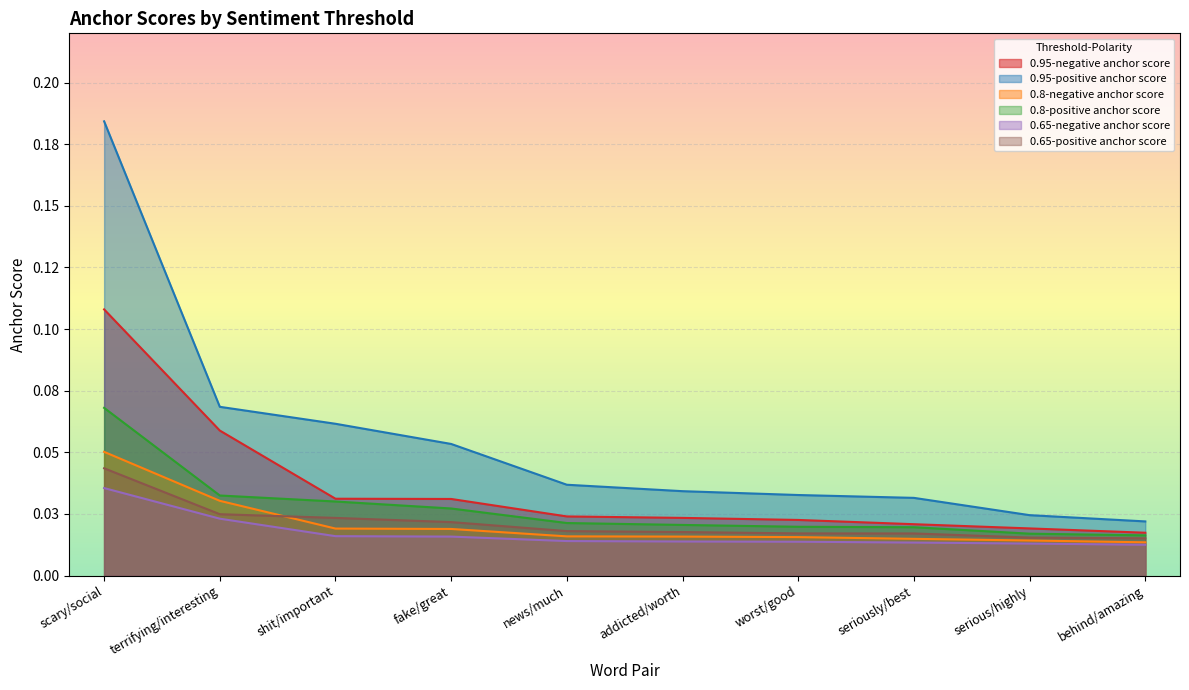

What position from the right is addicted/worth?

5